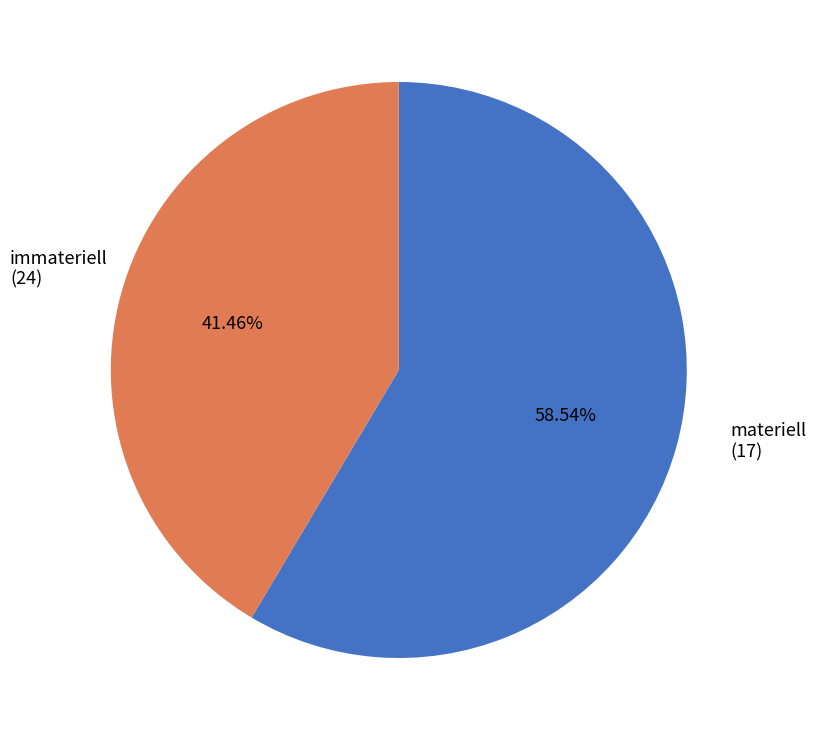

To the nearest percent, what is the difference between the immateriell and materiell slice percentages?

17%